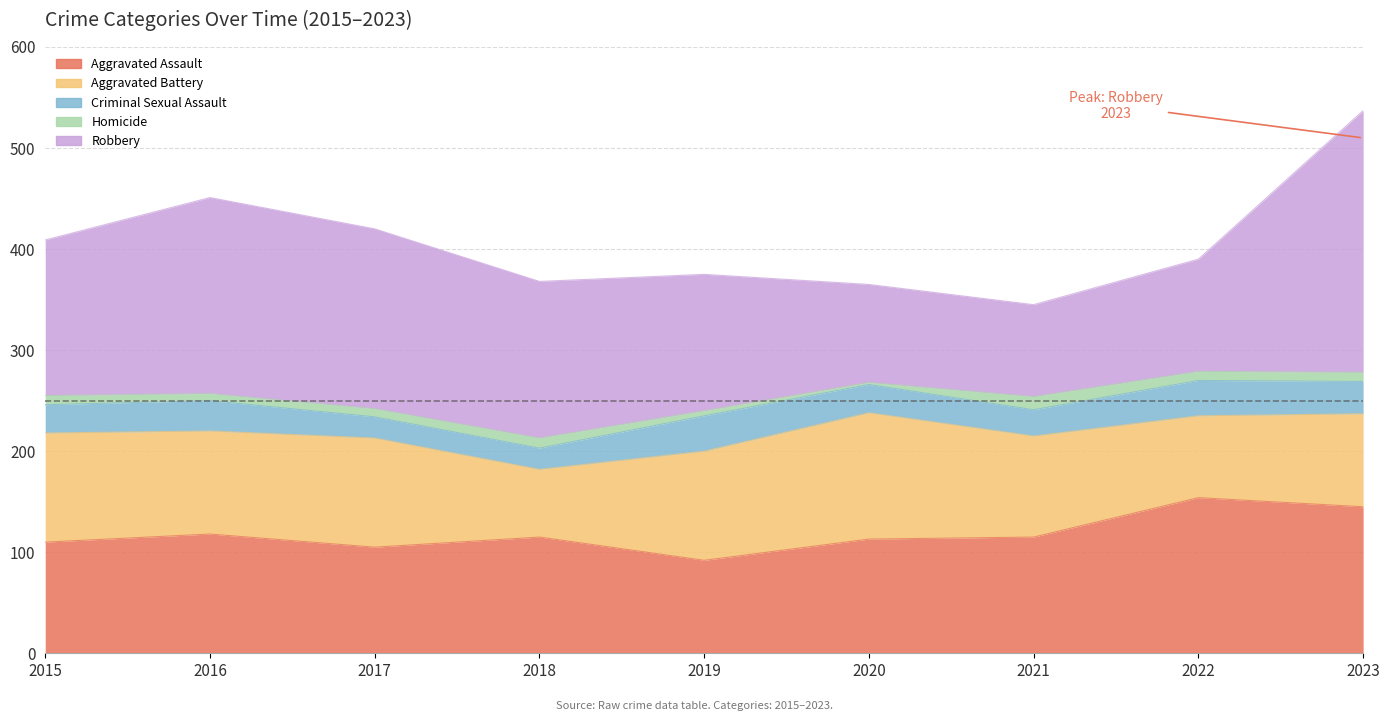

At which category is the sum across all series the highest?

2023